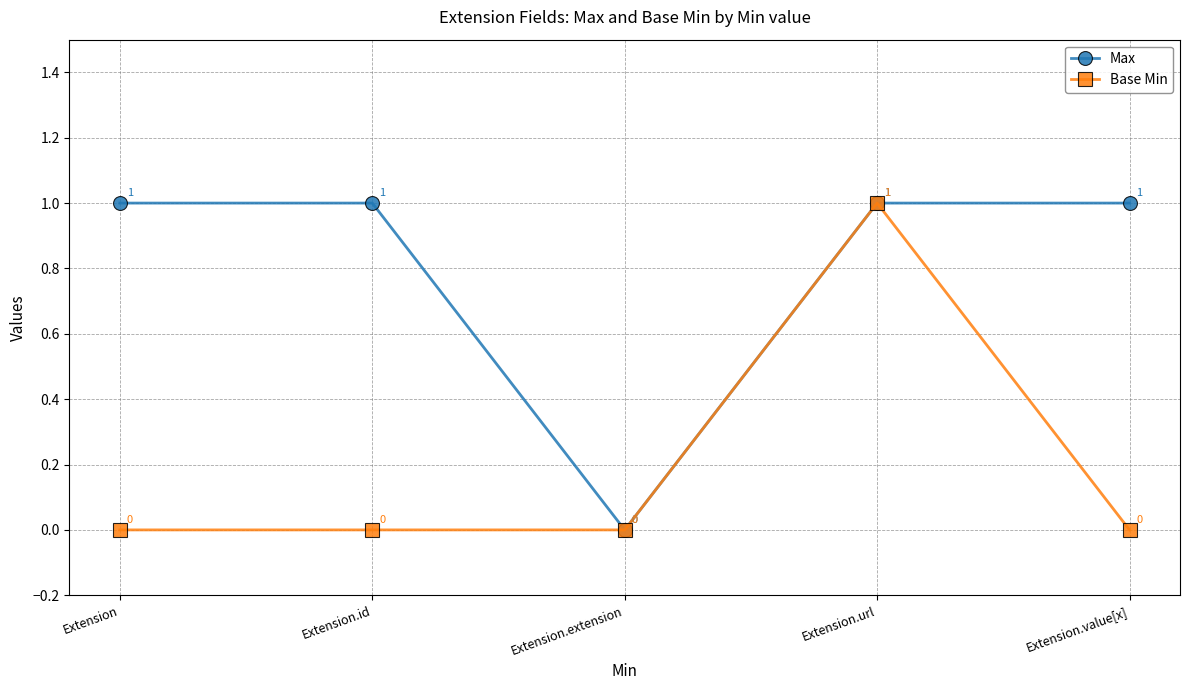

What position from the left is Extension.extension?

3